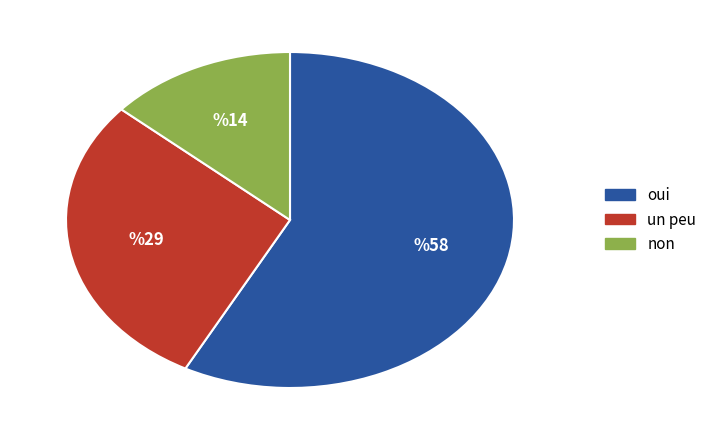

Does any single category account for the majority?

Yes